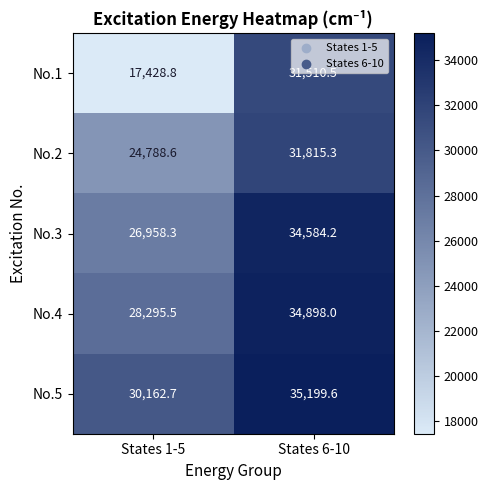

What is the sum of the No.4 values at States 6-10 and States 1-5?

63193.5